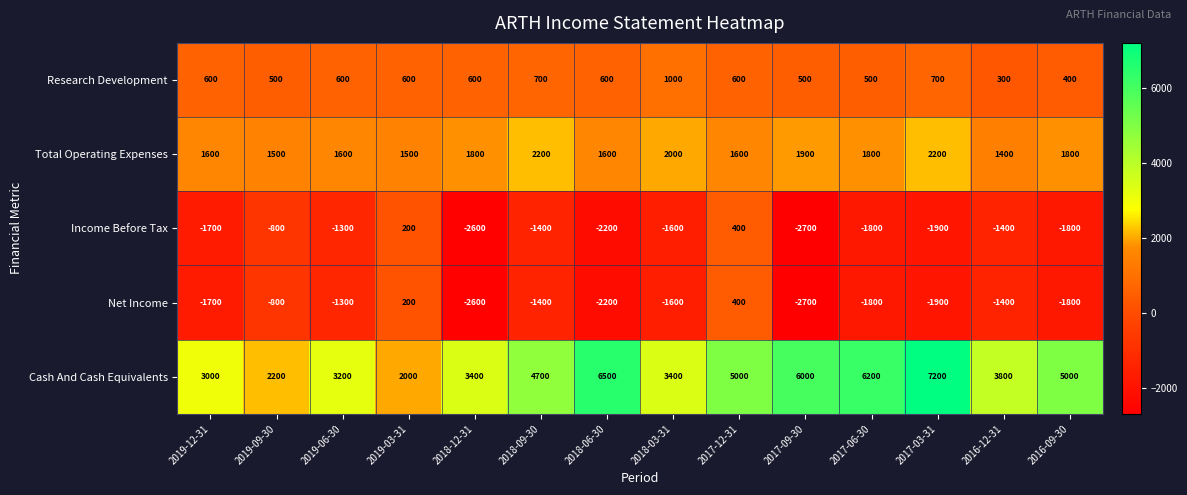

How many distinct data groups are displayed?

5